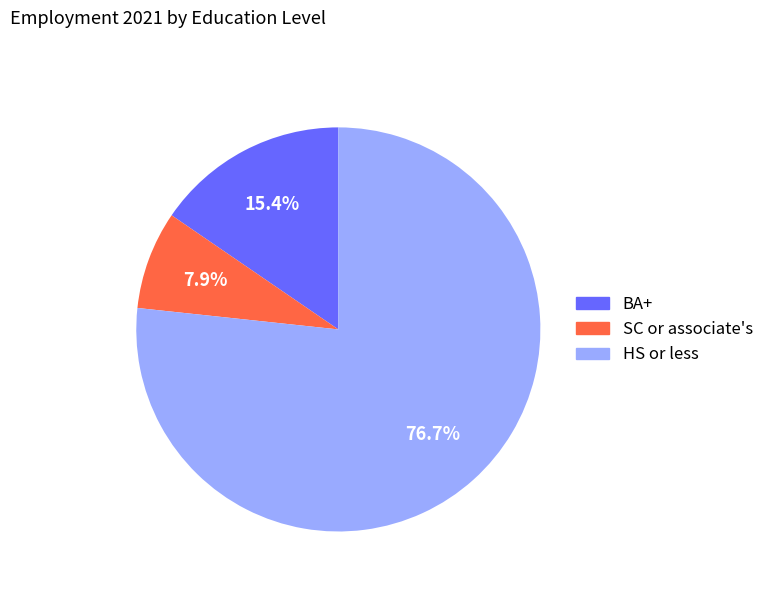

To the nearest percent, what is the combined percentage of HS or less and BA+?

92%